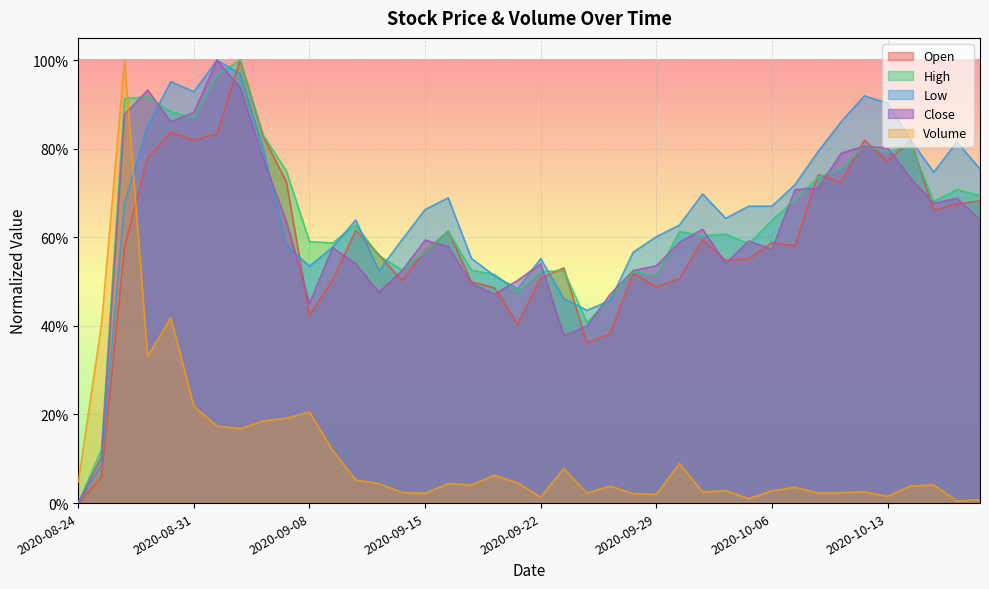

The value of Low at 2020-10-16 is 0.4. True or false?

False